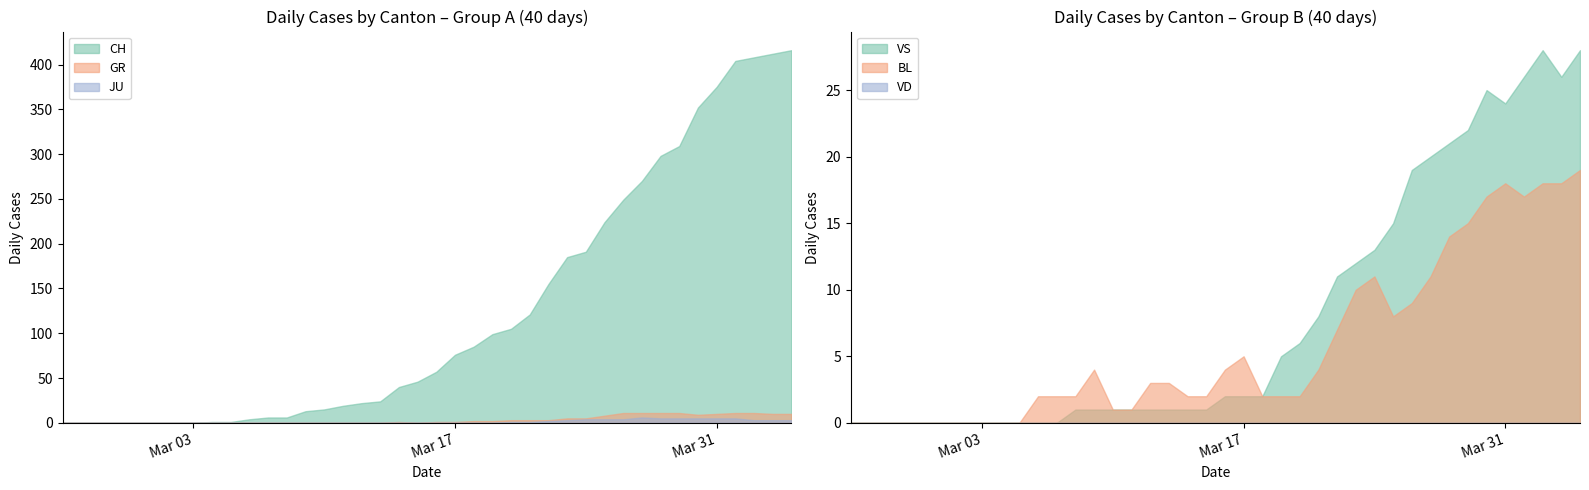

Between 5 and 11, which series saw the biggest shift?

CH